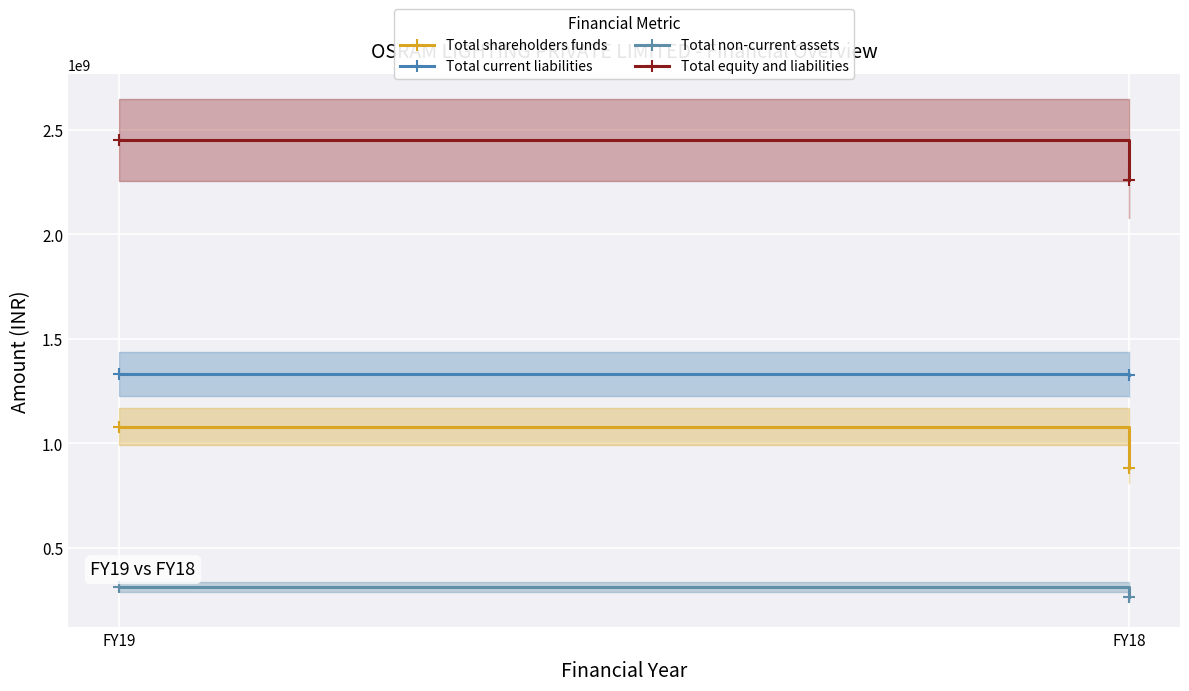

Count the number of categories in the chart.

2